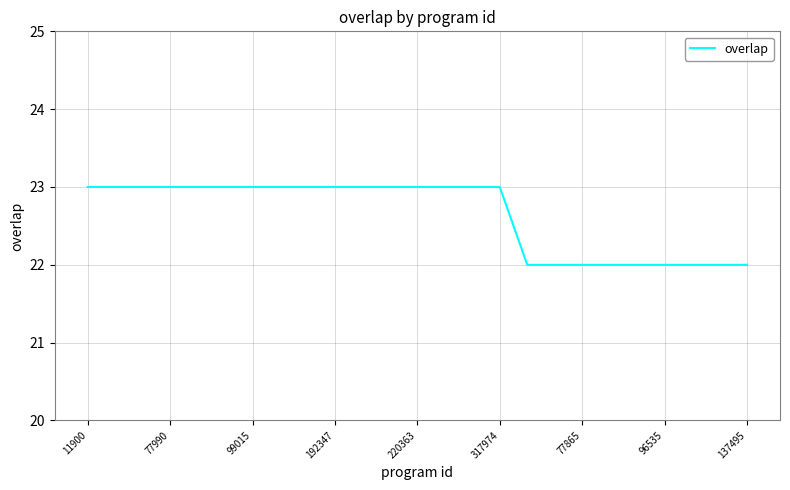

What is the minimum value shown in the chart?

22